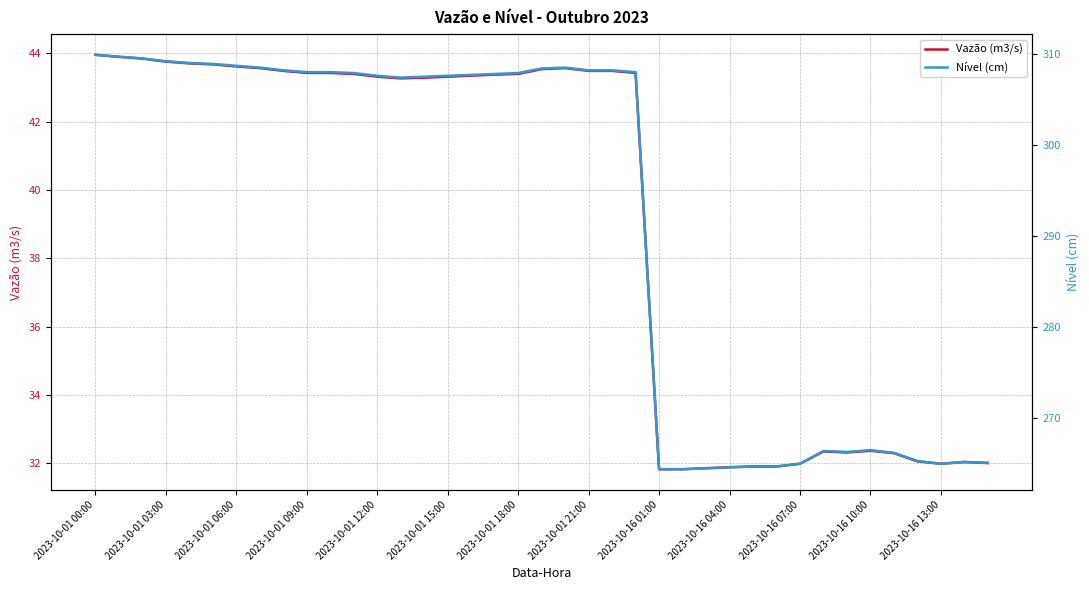

How many values in the Vazão (m3/s) series are below 43?

15